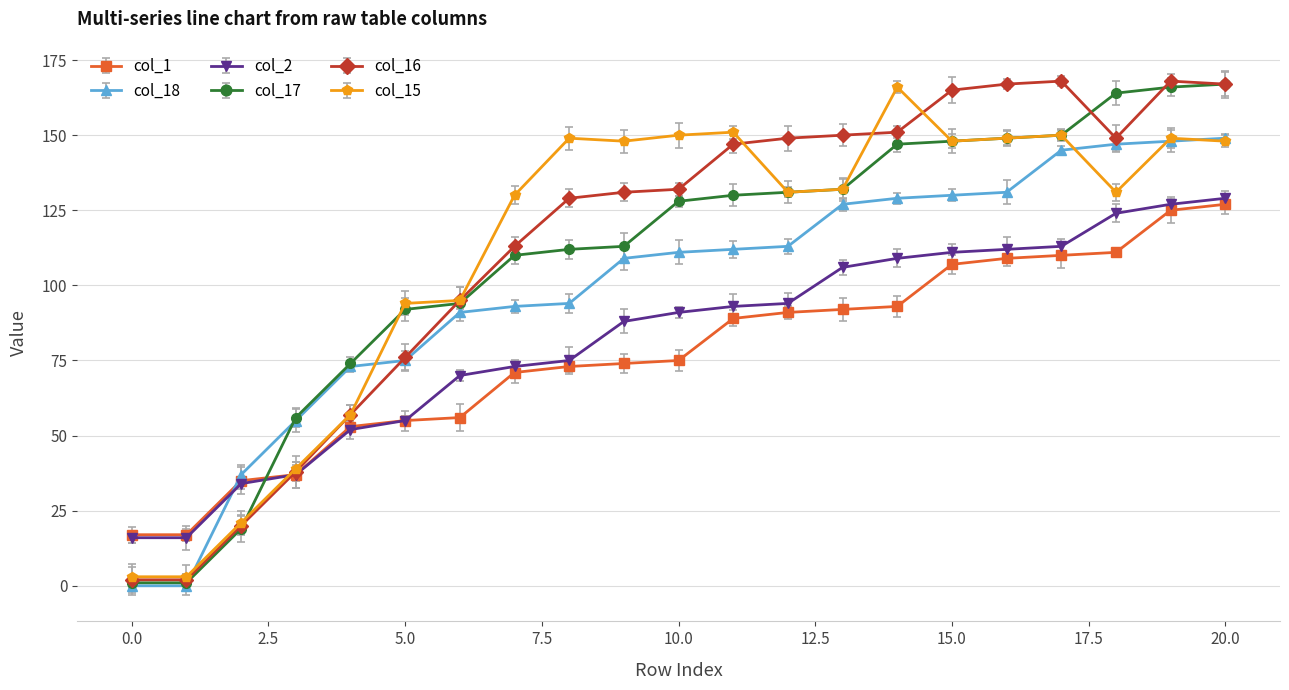

Which series has the largest total across all categories?

col_16